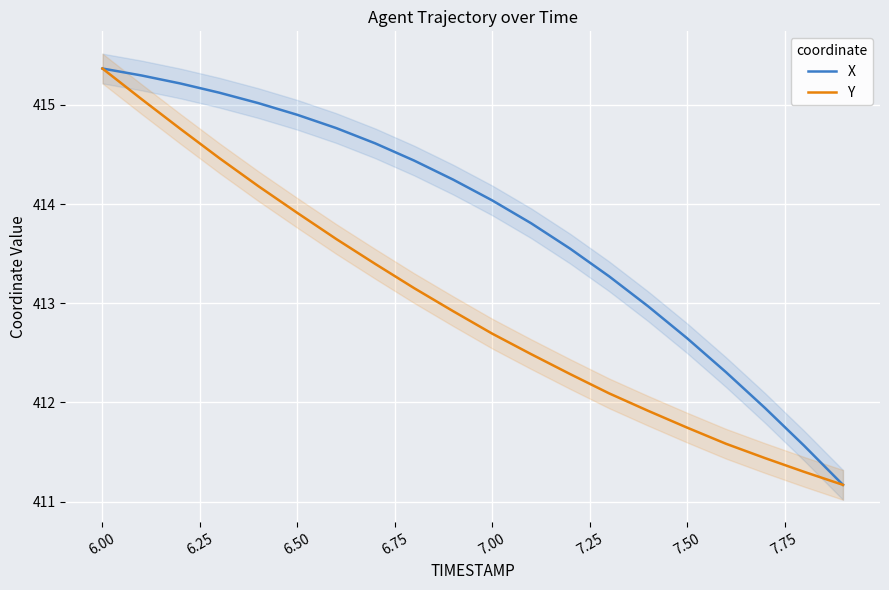

What is the maximum value for Y?

415.4